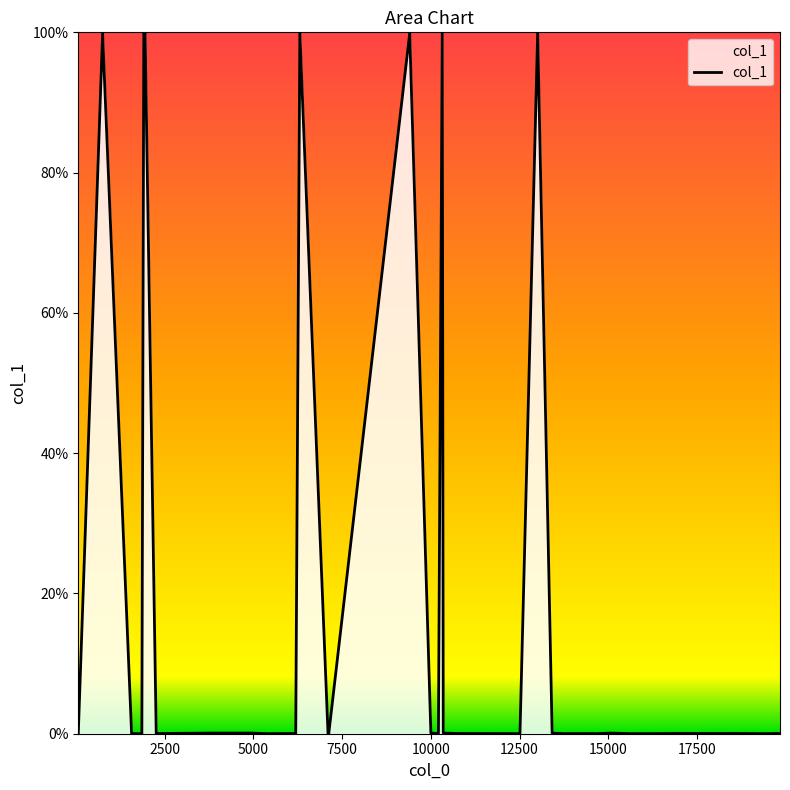

What is the difference between the maximum and minimum values?

100.0